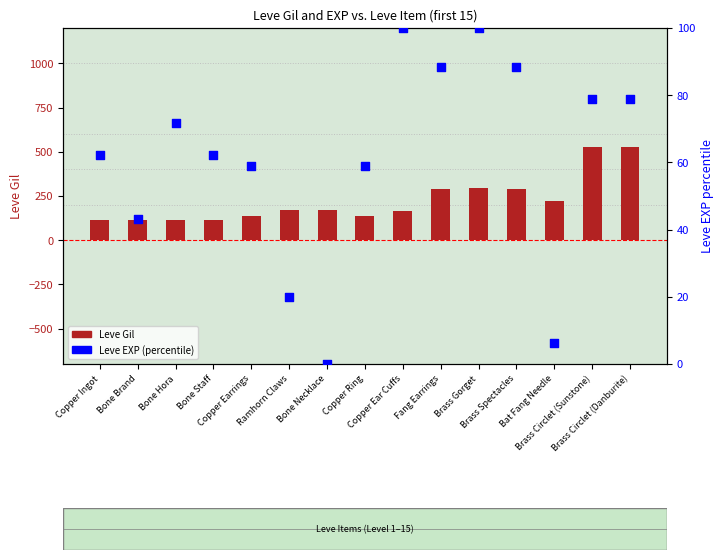

Which series contains the highest Y value?

Leve Gil